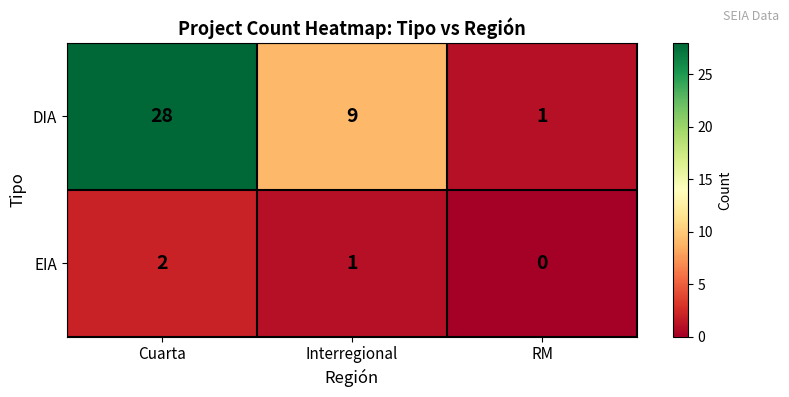

What is the total value across all series at Cuarta?

30